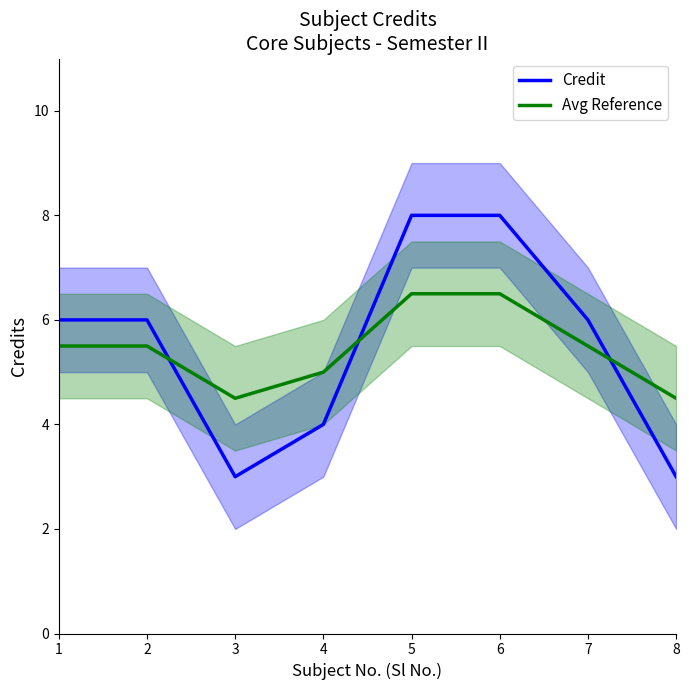

What is the spread (max minus min) of values at 8?

1.5